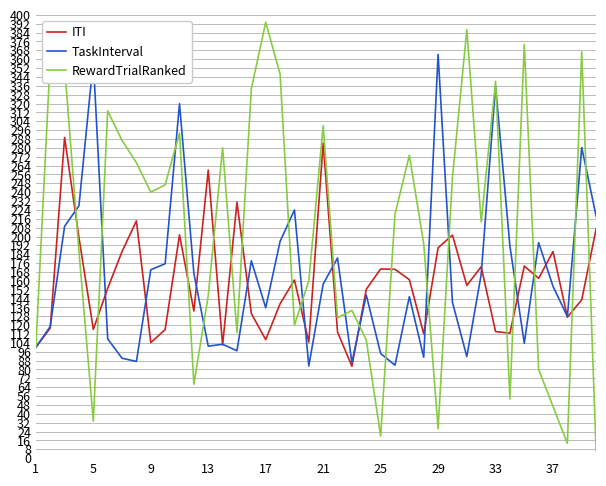

What is the minimum value for TaskInterval?

83.2